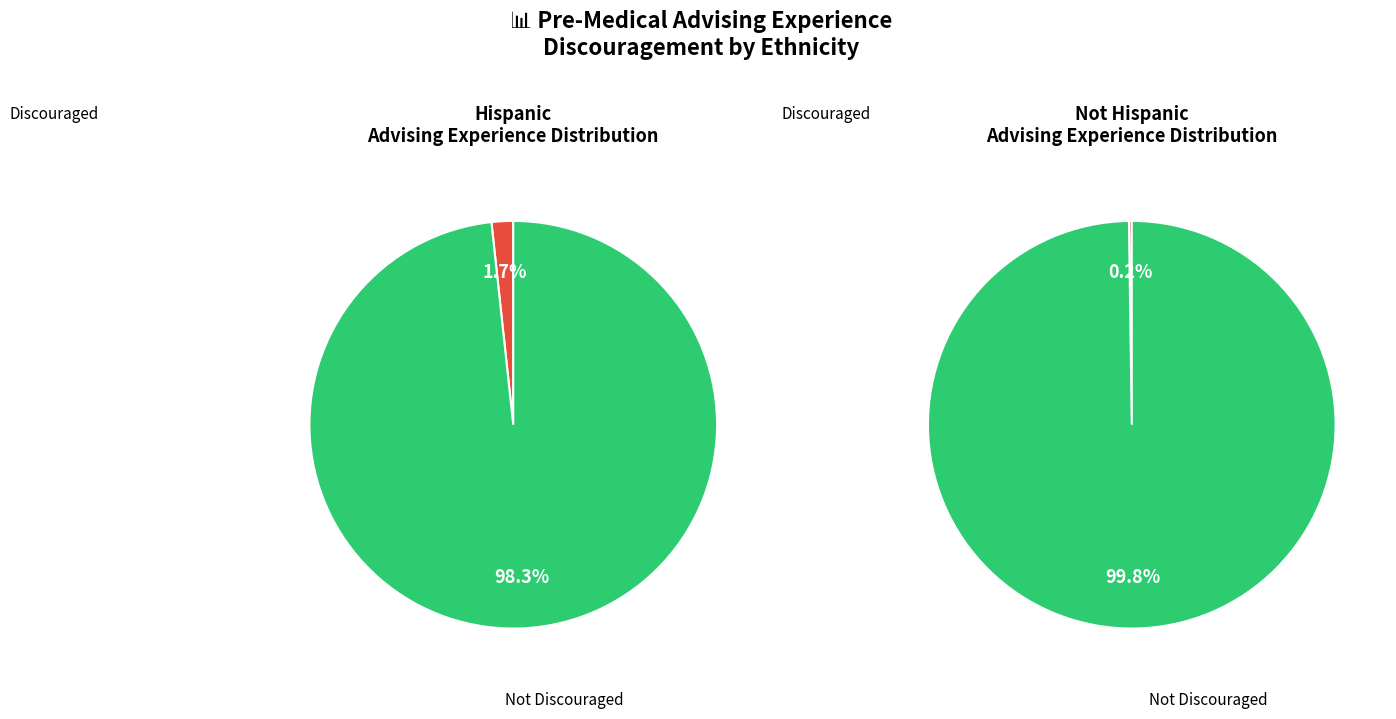

Count the number of slices in the pie.

2